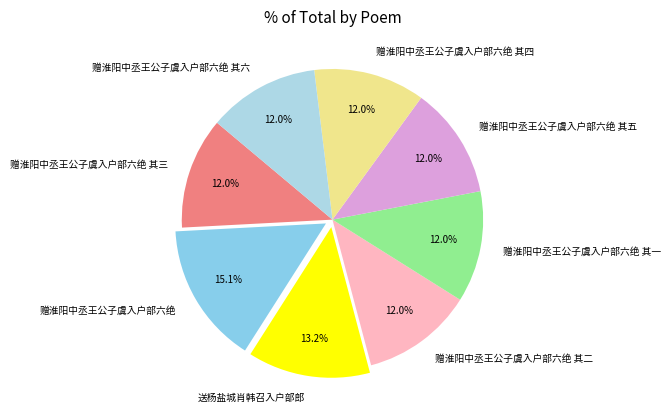

What is the largest slice in the pie chart?

赠淮阳中丞王公子虞入户部六绝